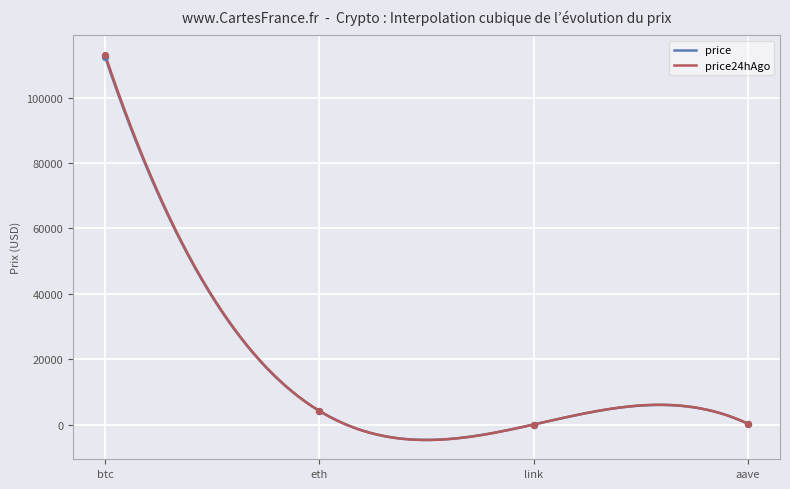

At how many categories does at least one series exceed 25683?

1